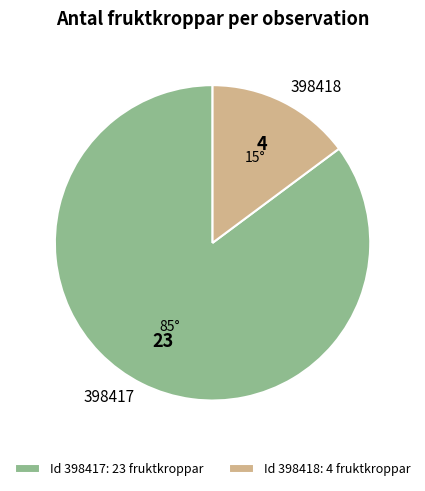

Which category has the biggest portion of the pie?

398417